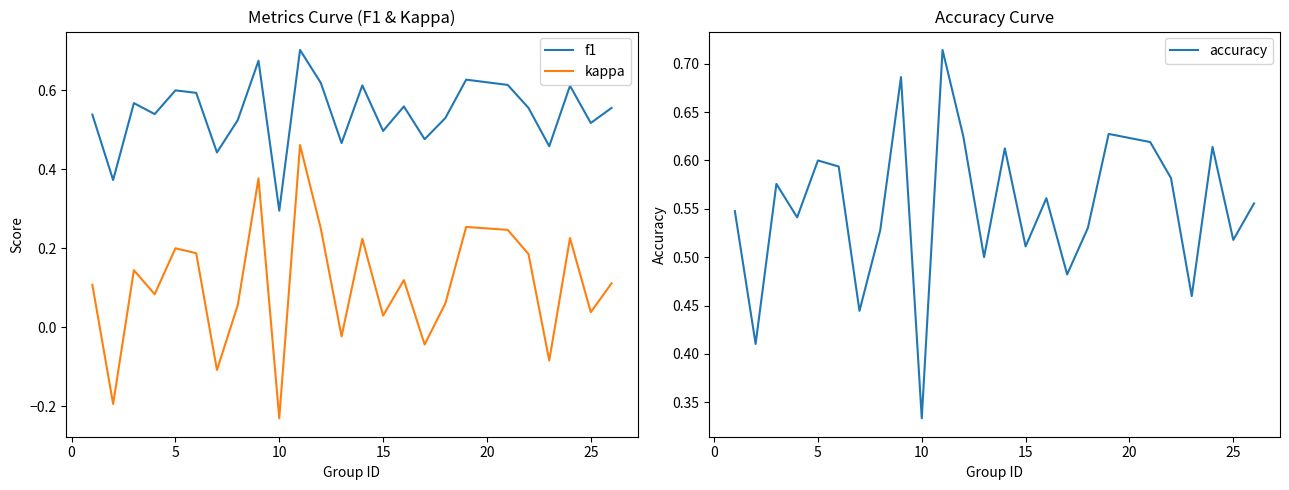

True or false: kappa and f1 intersect in this chart.

False